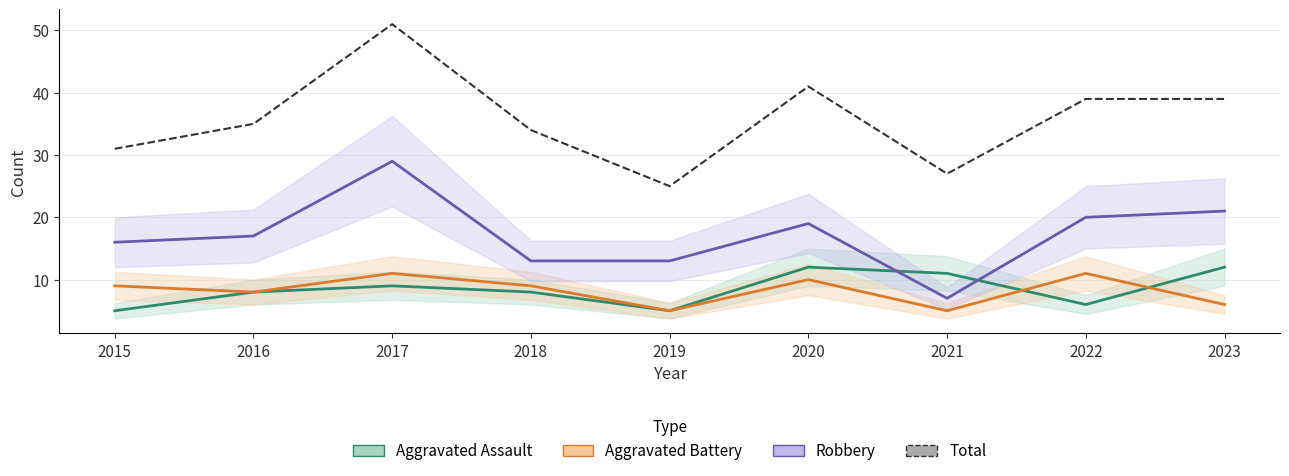

How many interior local peaks (higher than both neighbors) does the data have?

2